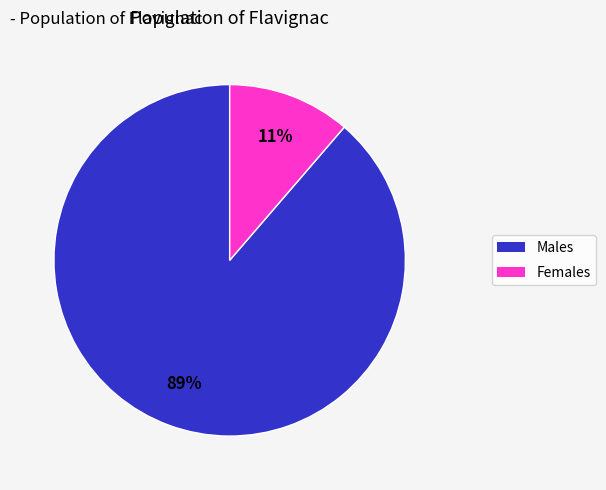

Is there any slice that represents more than half of the pie?

Yes